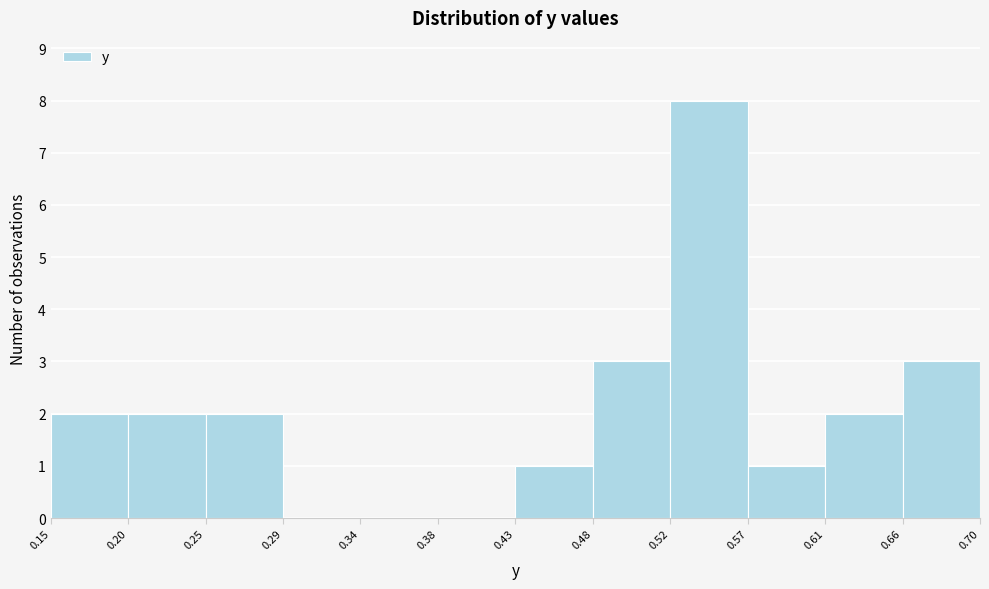

Over which range of the x-axis is the bar tallest?

0.52 to 0.57